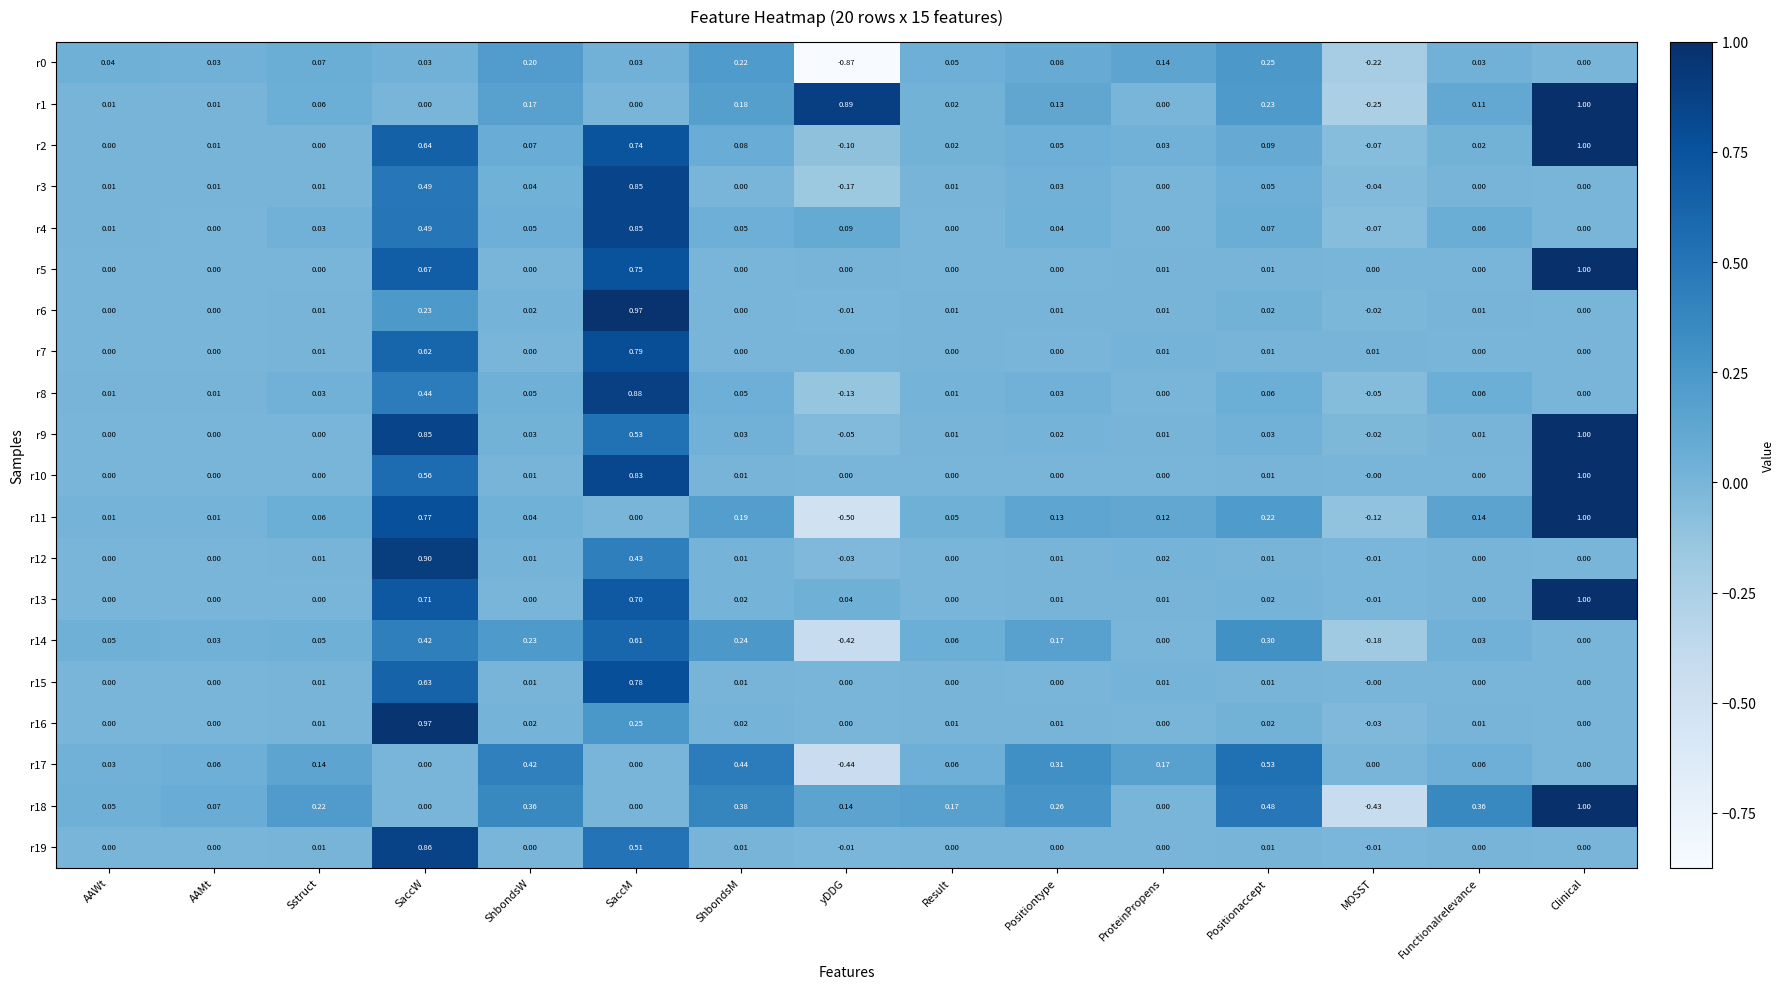

At which label does r0 reach its minimum?

yDDG